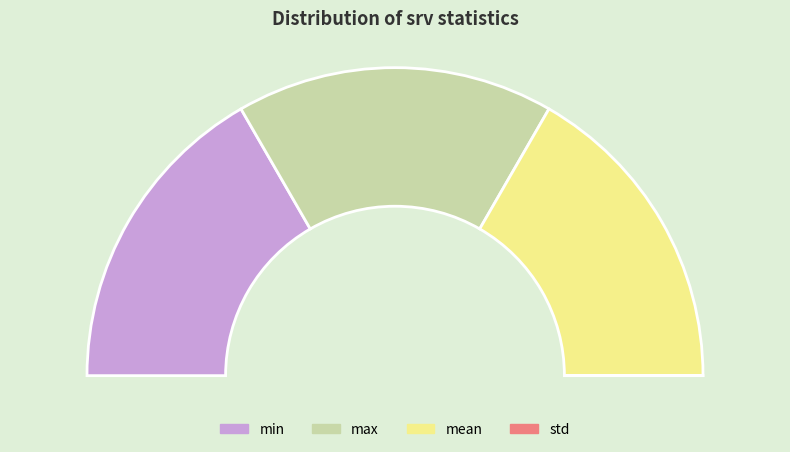

What is the largest slice in the pie chart?

max